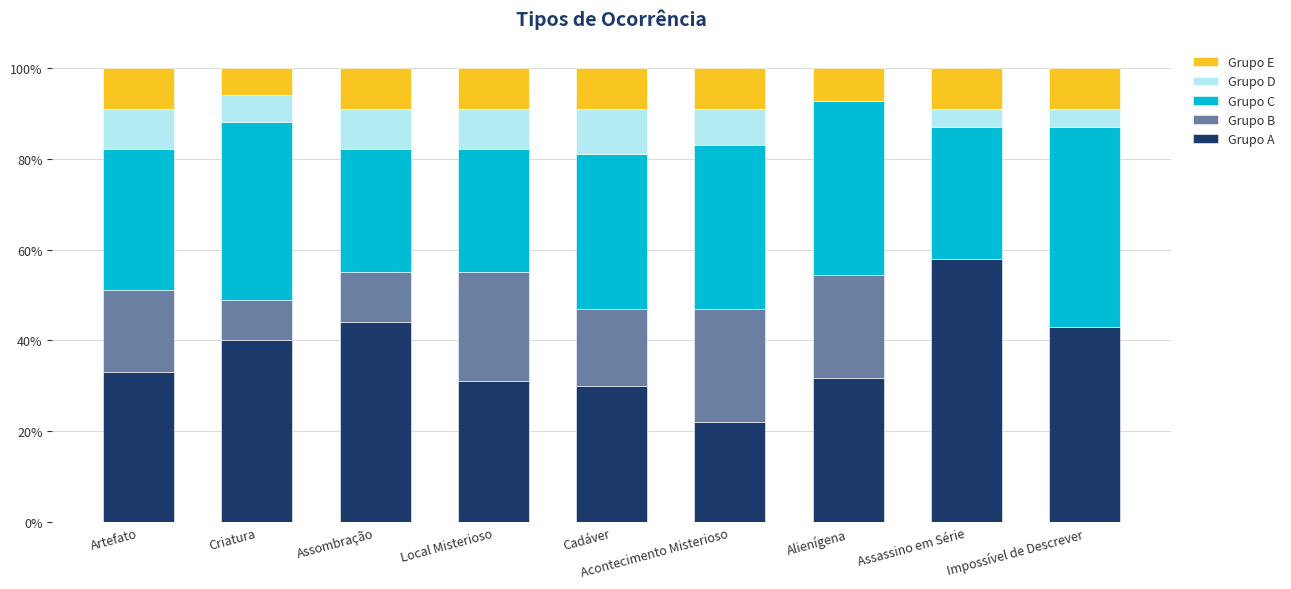

What are all the series names shown in the legend?

Grupo E, Grupo D, Grupo C, Grupo B, Grupo A